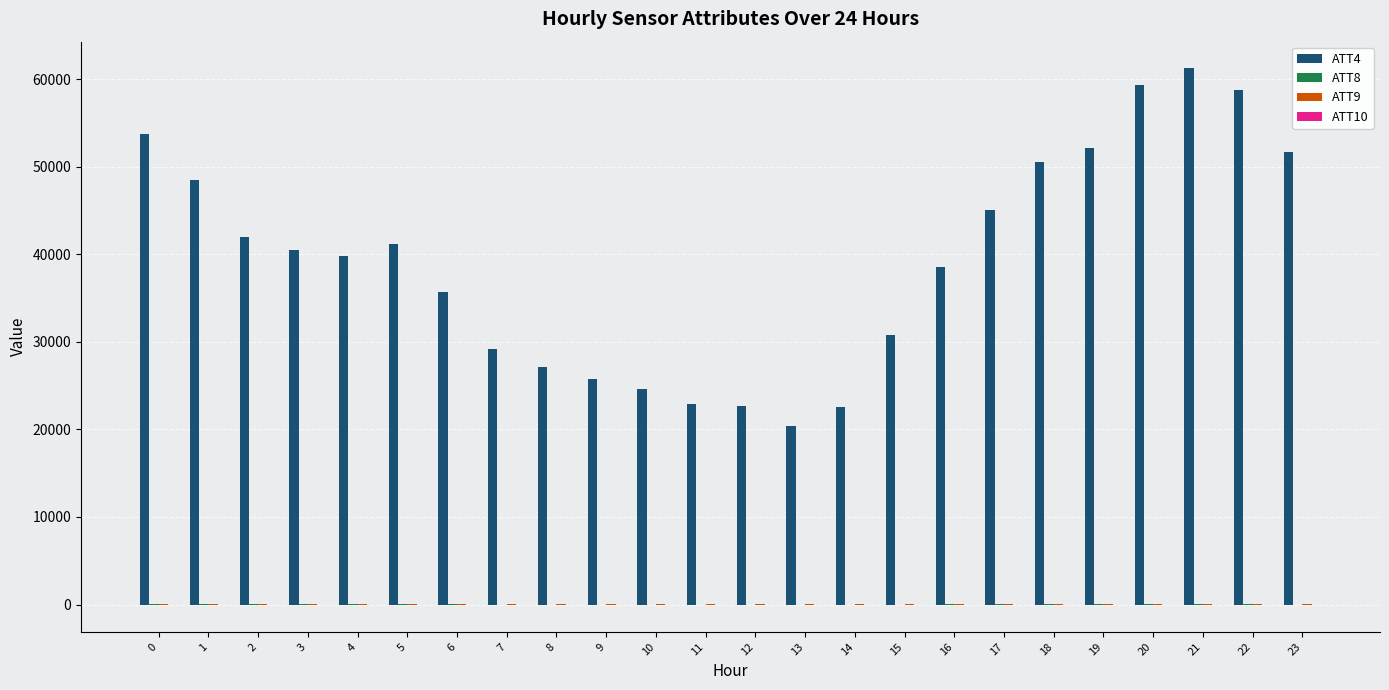

Which series has the largest total across all categories?

ATT4